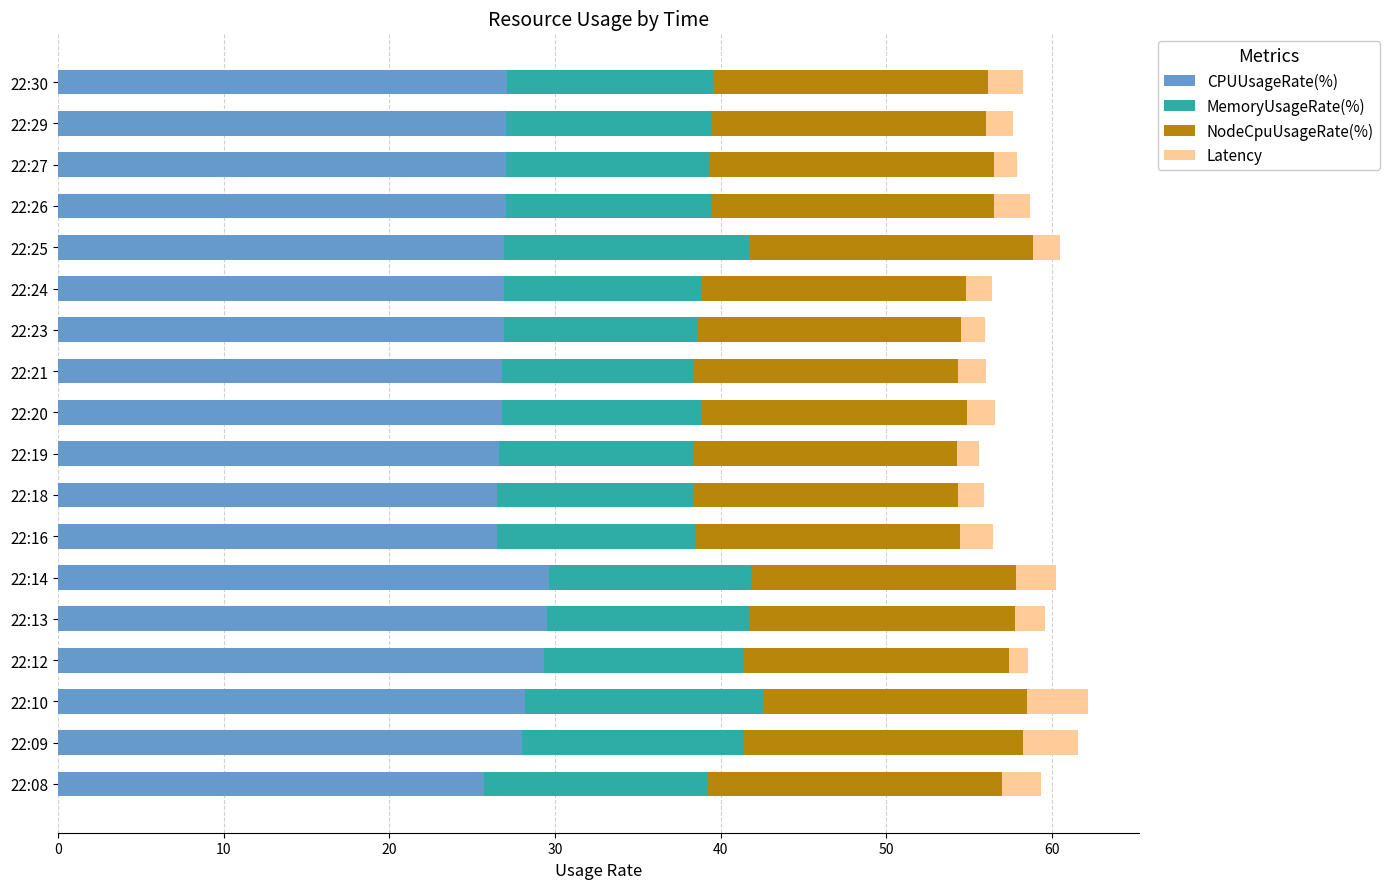

What is the highest value of the CPUUsageRate(%) series?

29.6